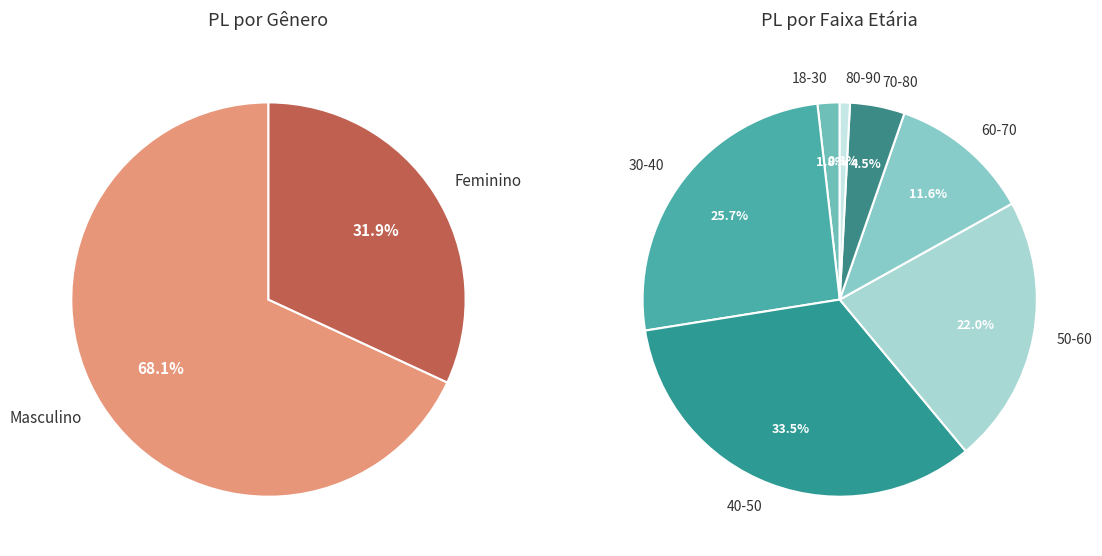

Is it true that Feminino is 32% of the pie?

True